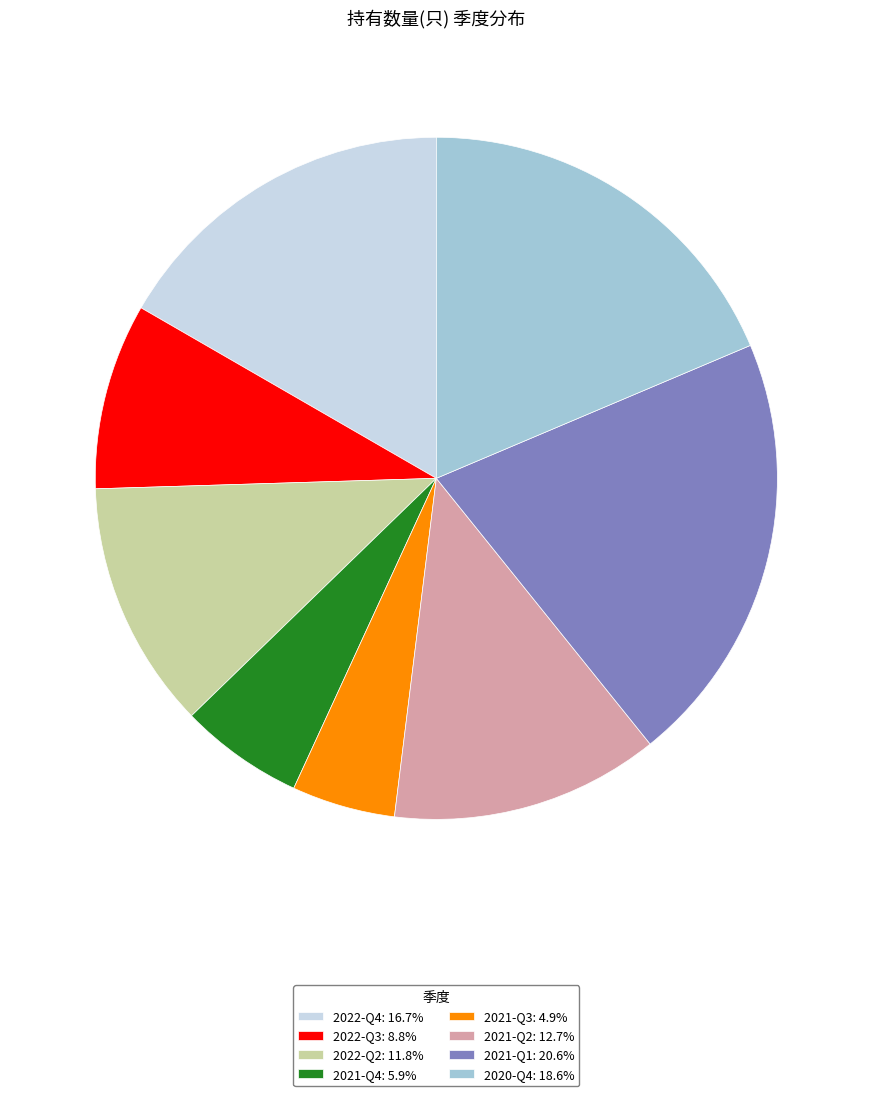

The 2021-Q1 slice represents 13% of the pie. True or false?

False